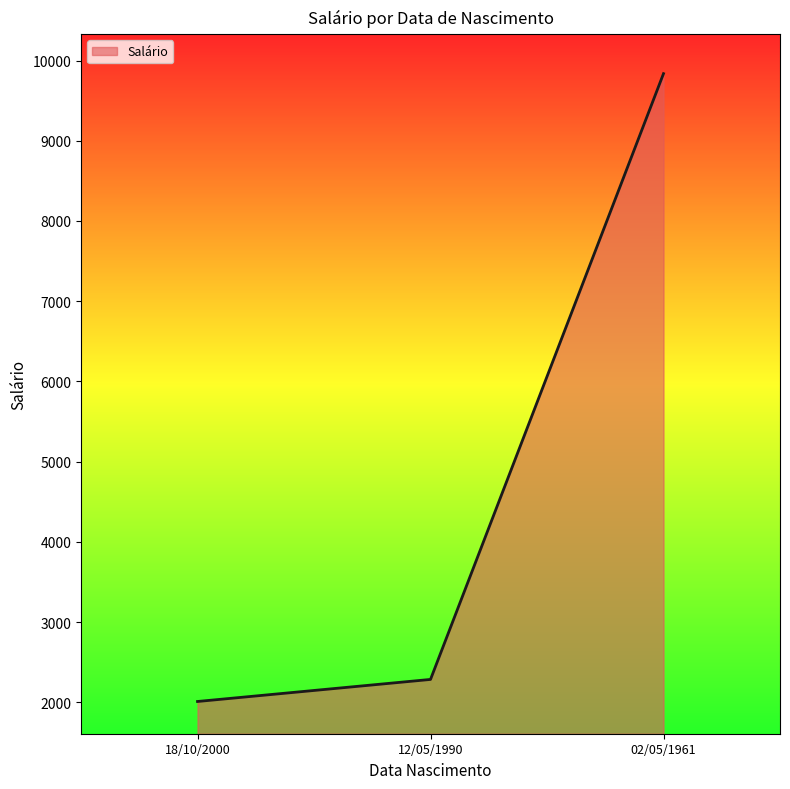

What is the change in value from 12/05/1990 to 02/05/1961?

+7551.8